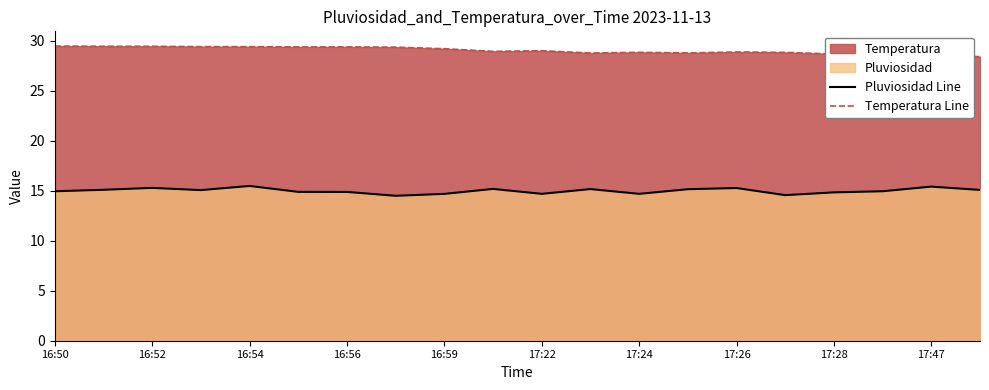

What is the value of the Pluviosidad Line point at the 2nd from the left?

15.1